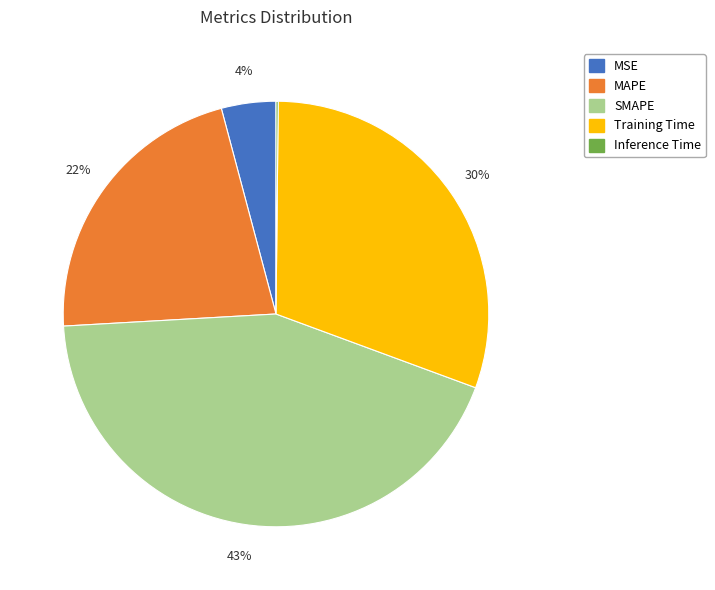

What is the largest slice in the pie chart?

SMAPE